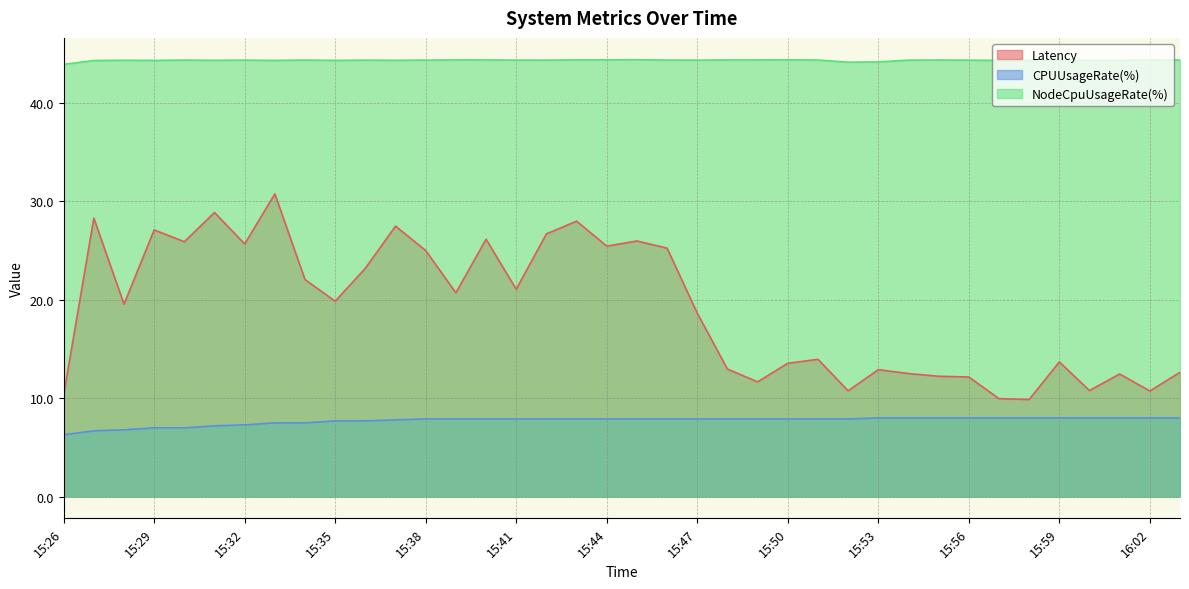

What is the greatest value displayed?

44.4